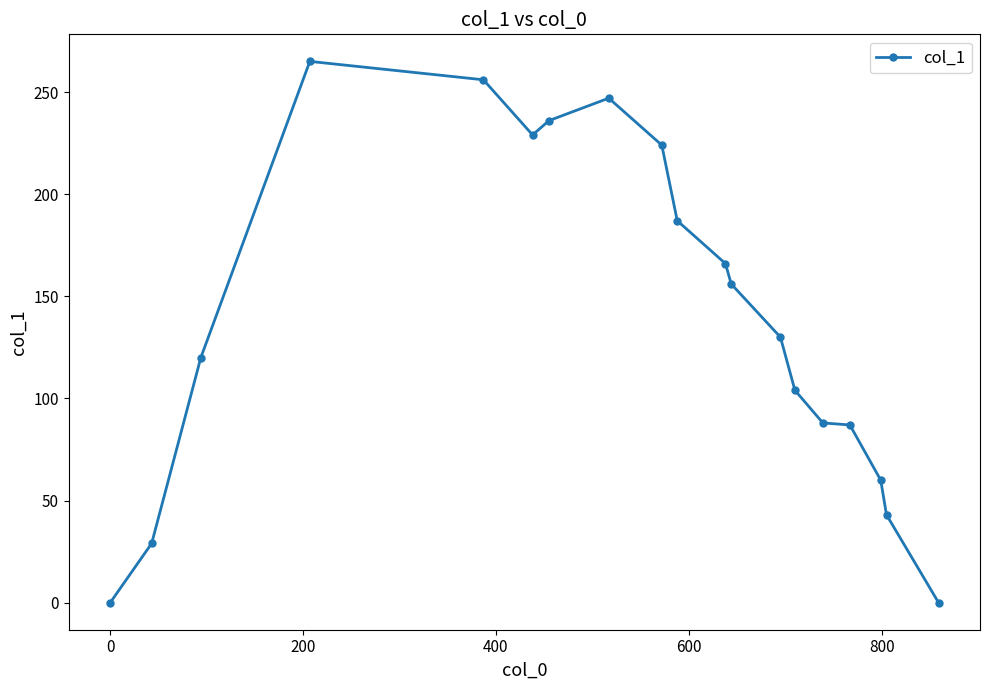

What is the maximum value shown in the chart?

265